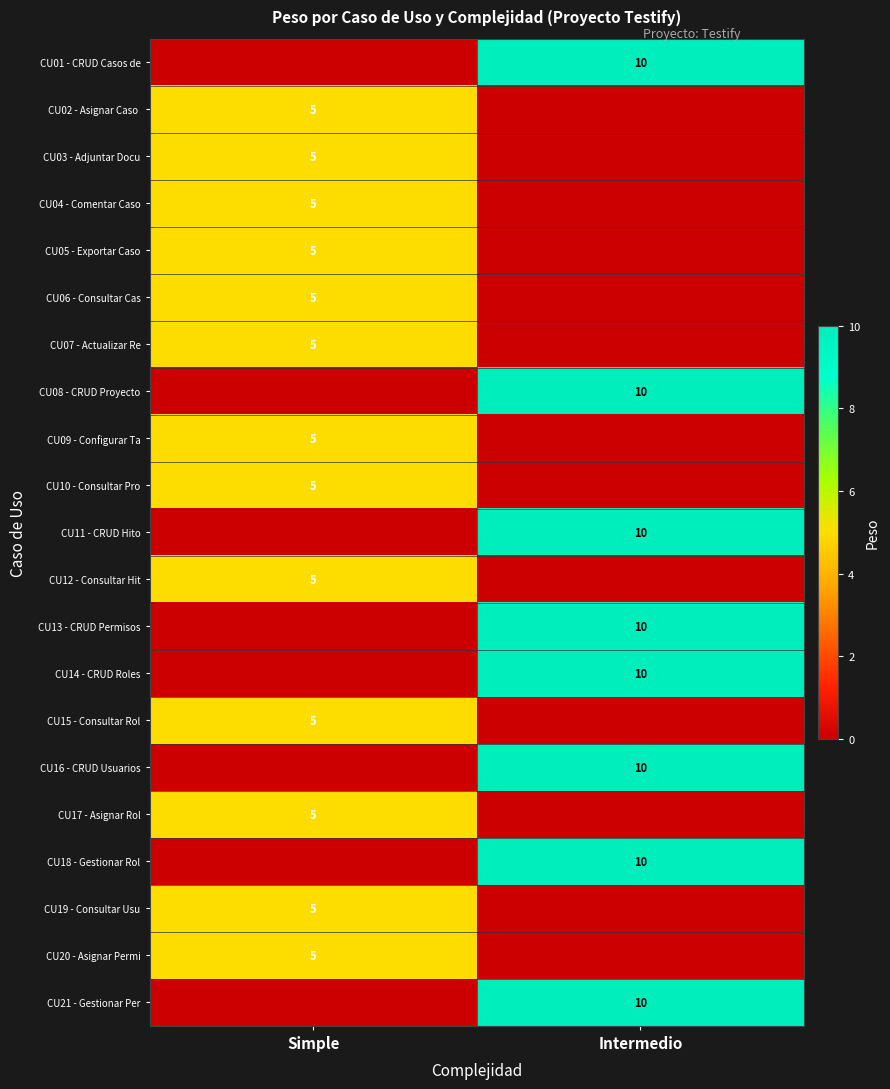

Is the value of CU14 - CRUD Roles at Intermedio greater than the value of CU03 - Adjuntar Docu at Simple?

Yes